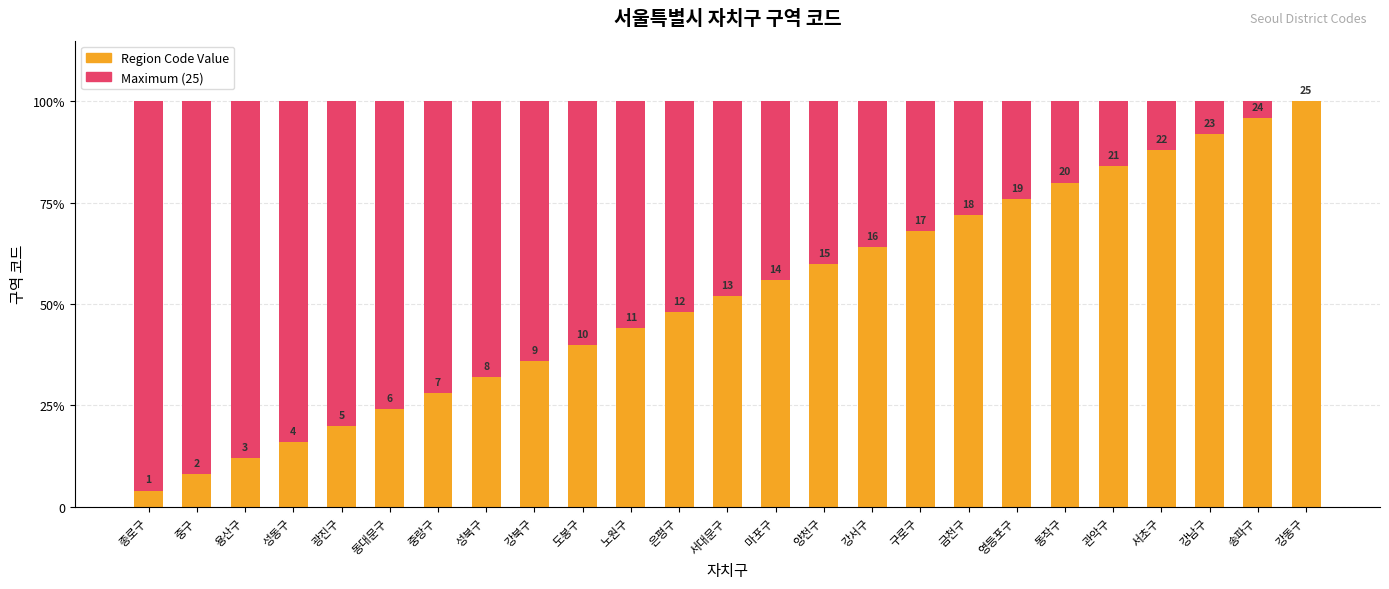

Which category has the highest value in the Maximum (normalized) series?

종로구